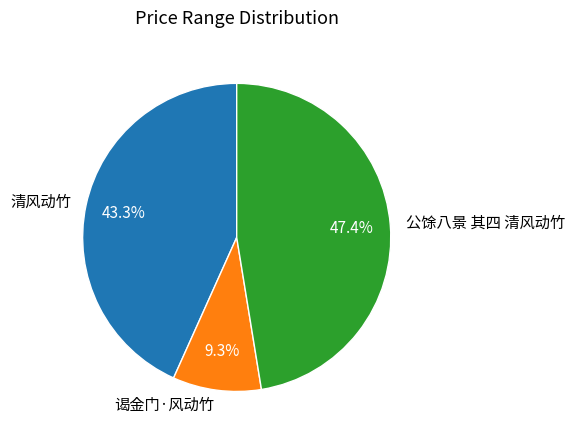

Is there any slice that represents more than half of the pie?

No